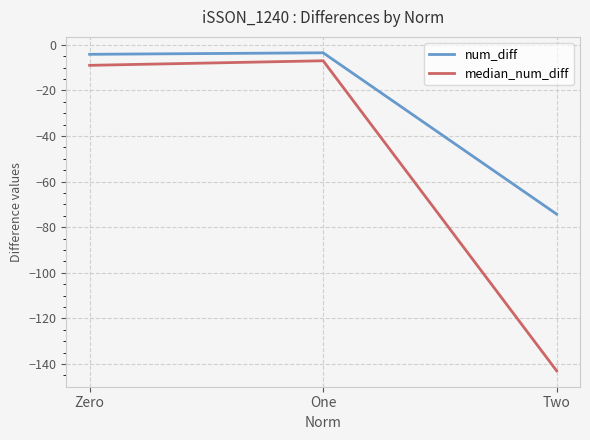

Is it true that median_num_diff equals -143.0 at Two?

True